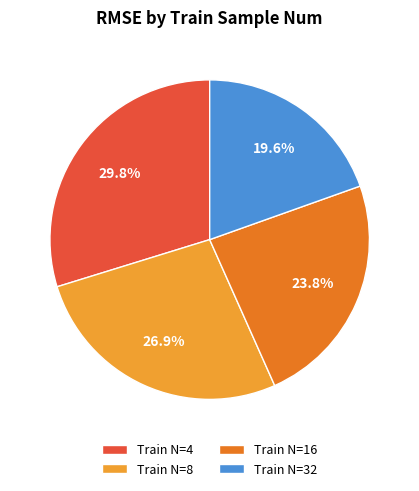

Which category has the biggest portion of the pie?

Train N=4